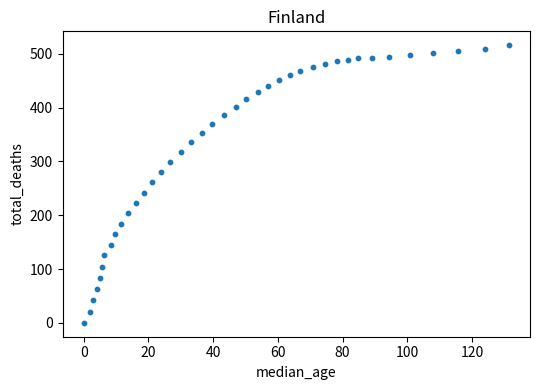

What is the range of X values (max minus min)?

131.4